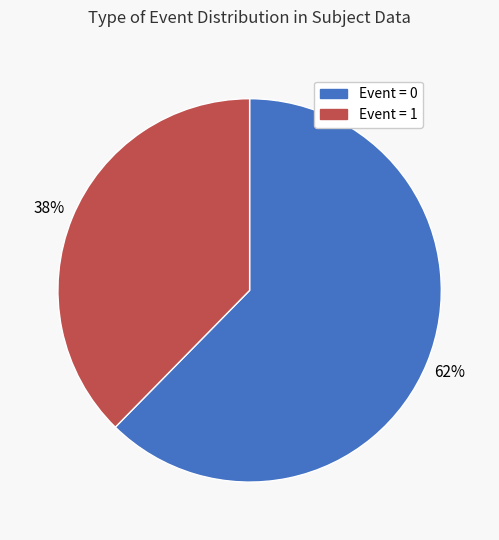

To the nearest percent, what is the average slice percentage?

50%